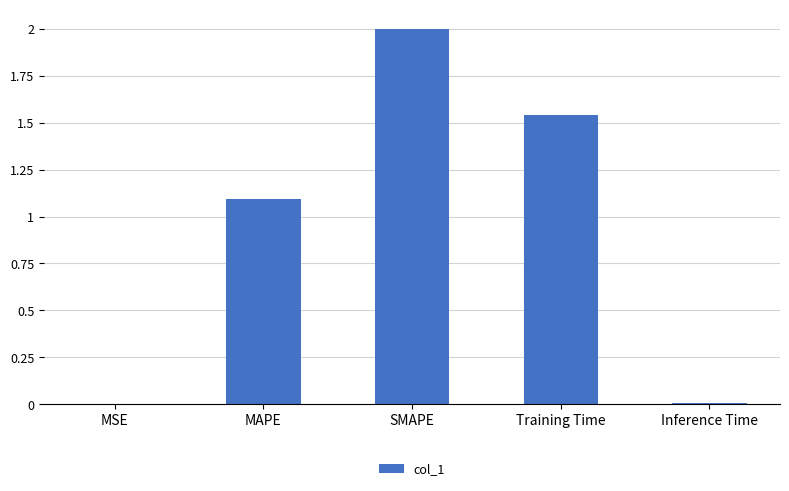

What is the sum of all values?

4.6